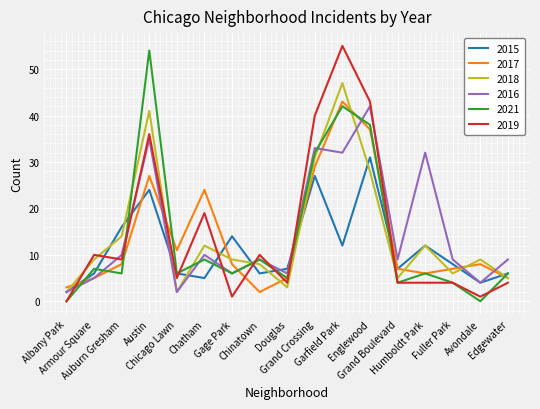

How many distinct data groups are displayed?

6